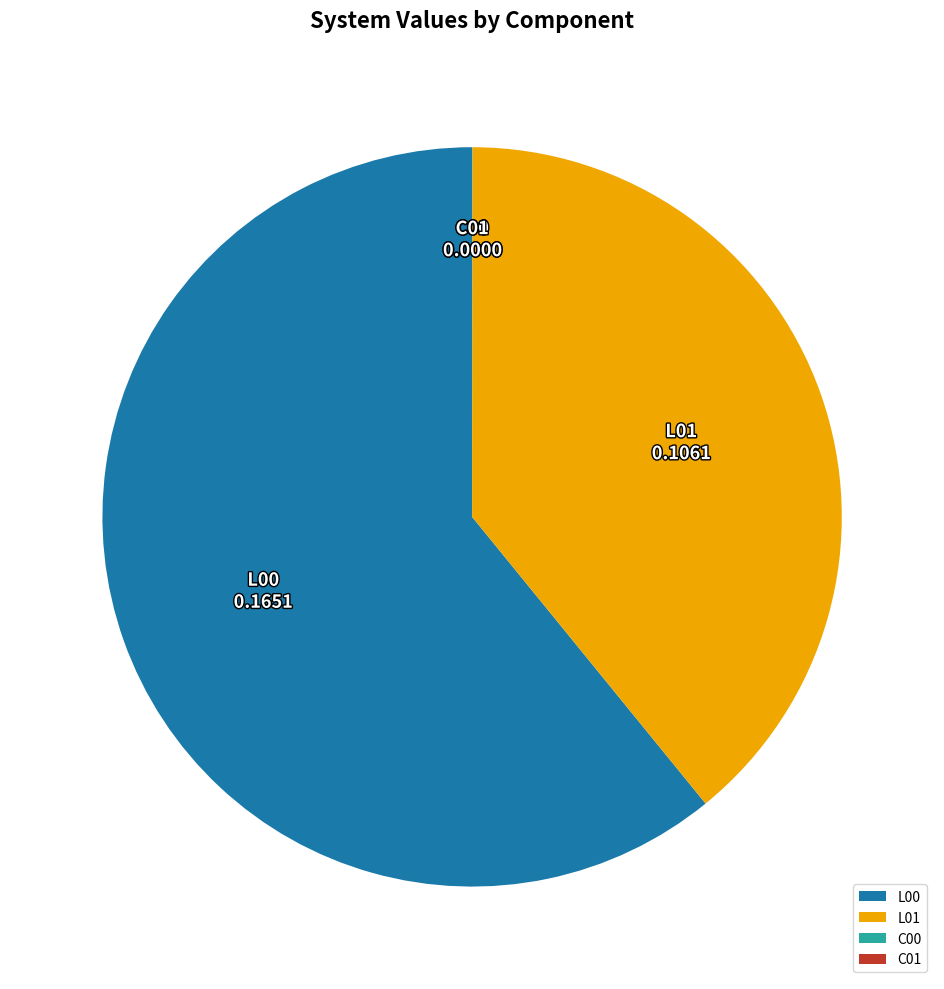

Between L00 and L01, which is larger?

L00